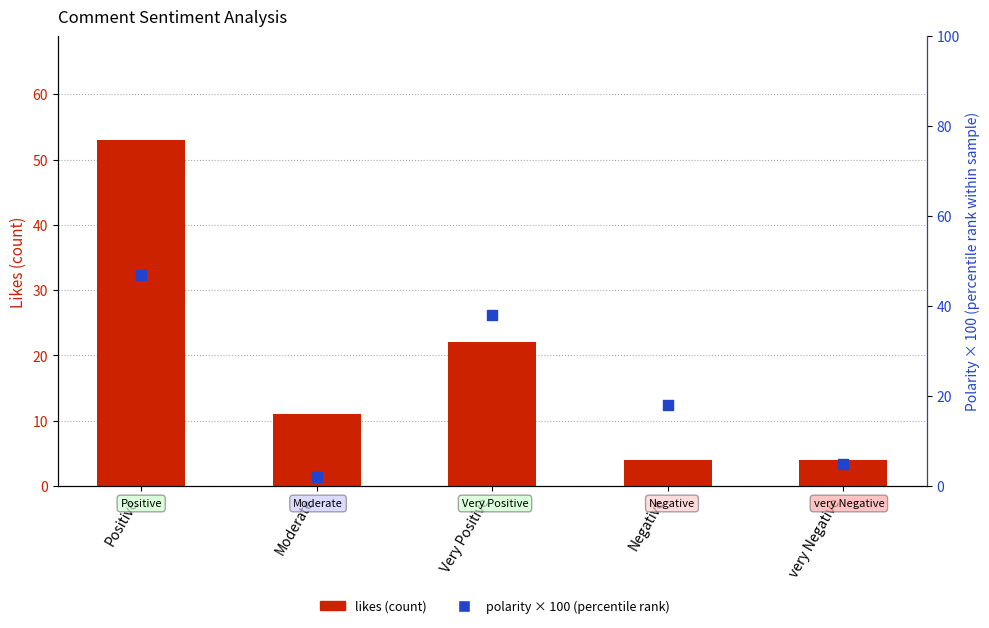

Is the value of polarity (percentile rank) at Moderate greater than the value of likes (count) at Very Positive?

No